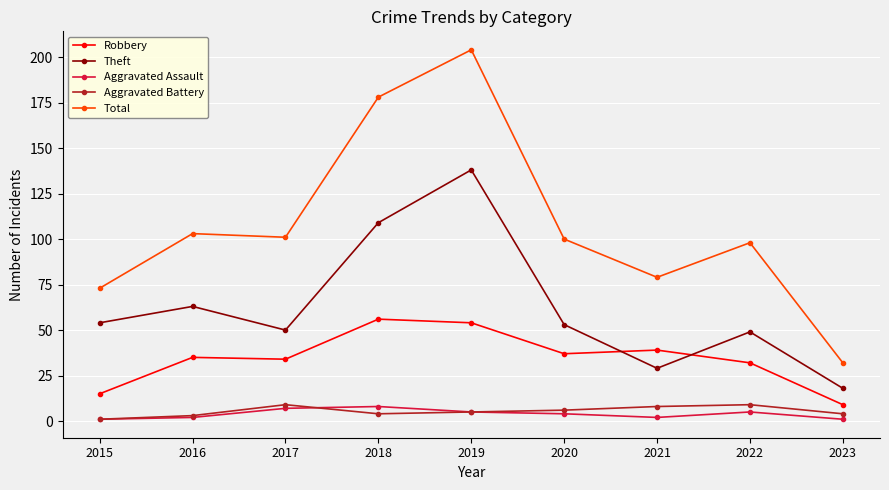

What is the highest value of the Robbery series?

56